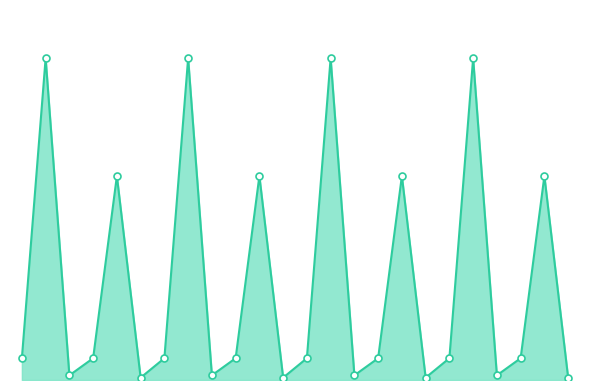

Count the number of data series in this chart.

1